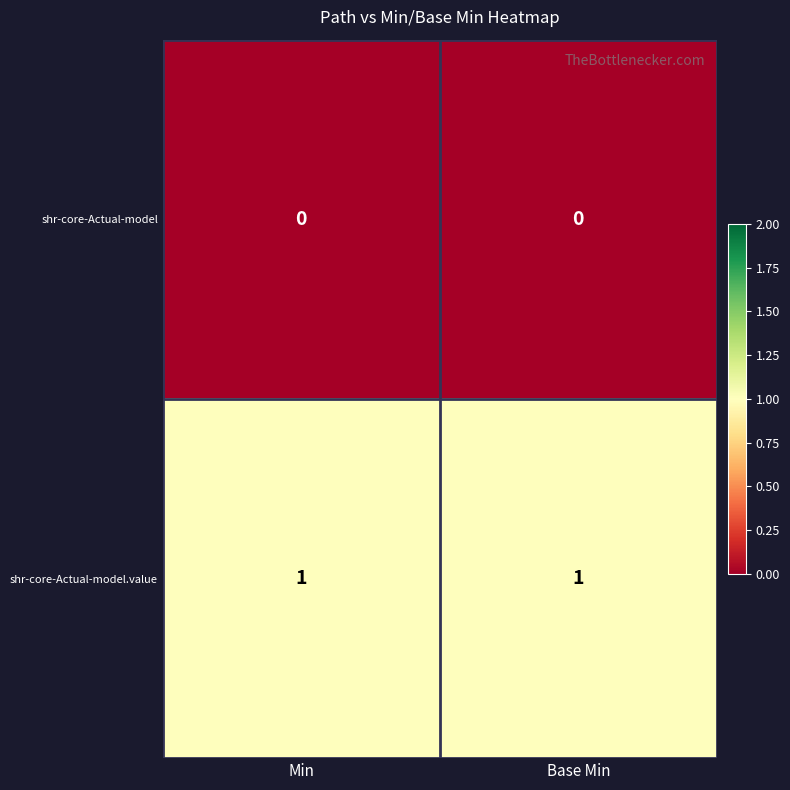

Is the value of shr-core-Actual-model.value at Min greater than the value of shr-core-Actual-model at Min?

Yes